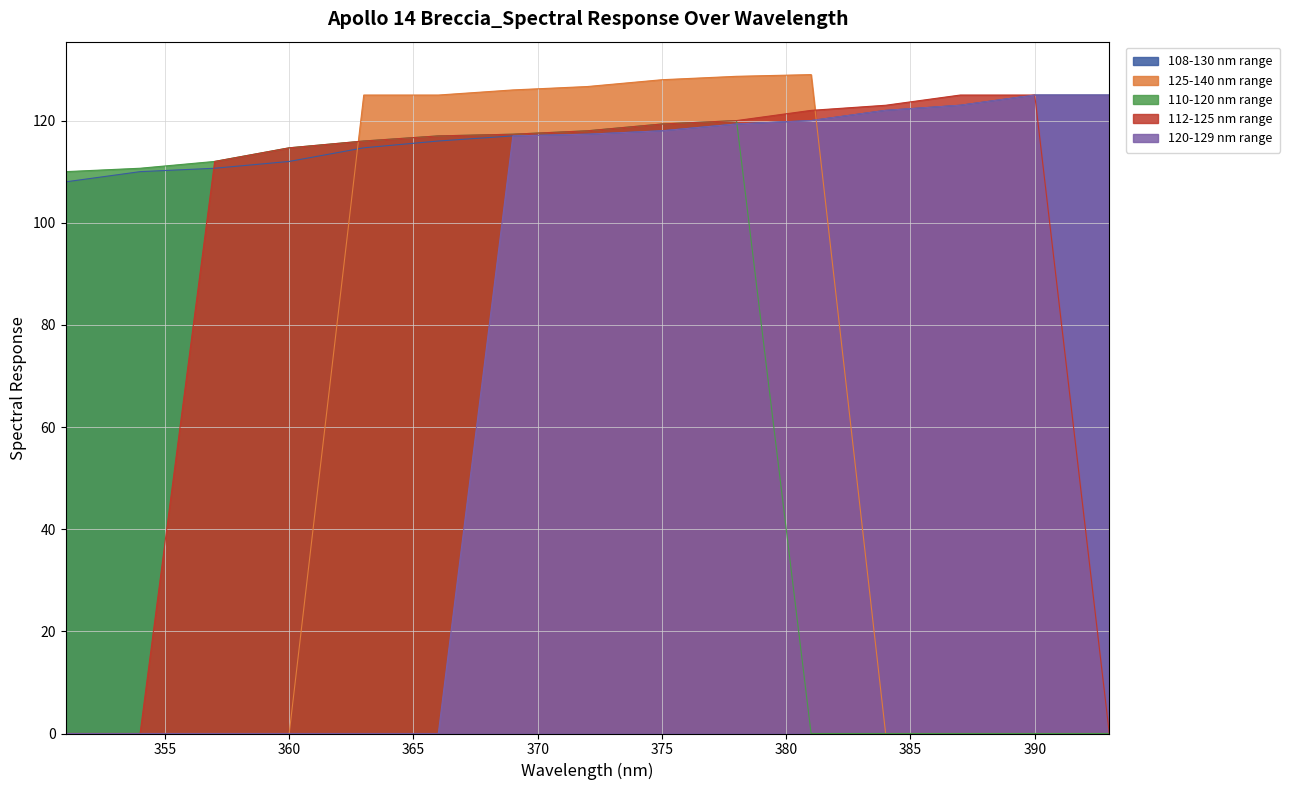

What is the approximate value of 108-130 nm range at 390?

125.0